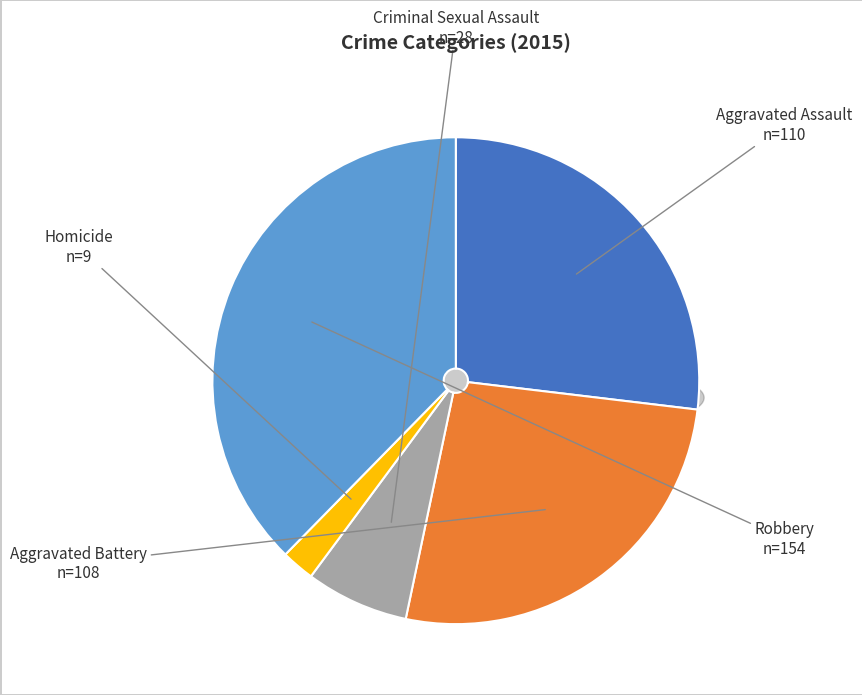

To the nearest percent, what is the difference between the largest and smallest slice percentages?

35%